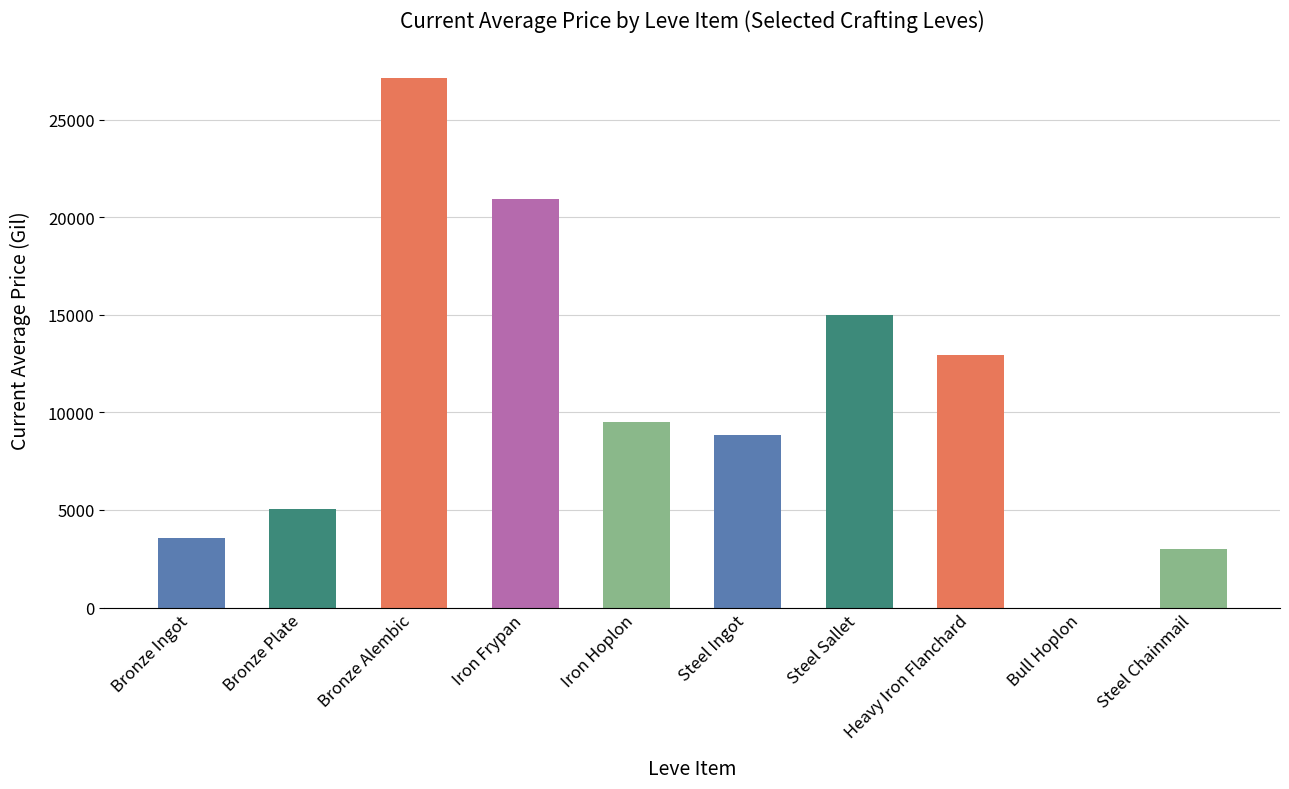

Approximately how many times larger is the value at Bronze Alembic compared to Iron Frypan?

1.3